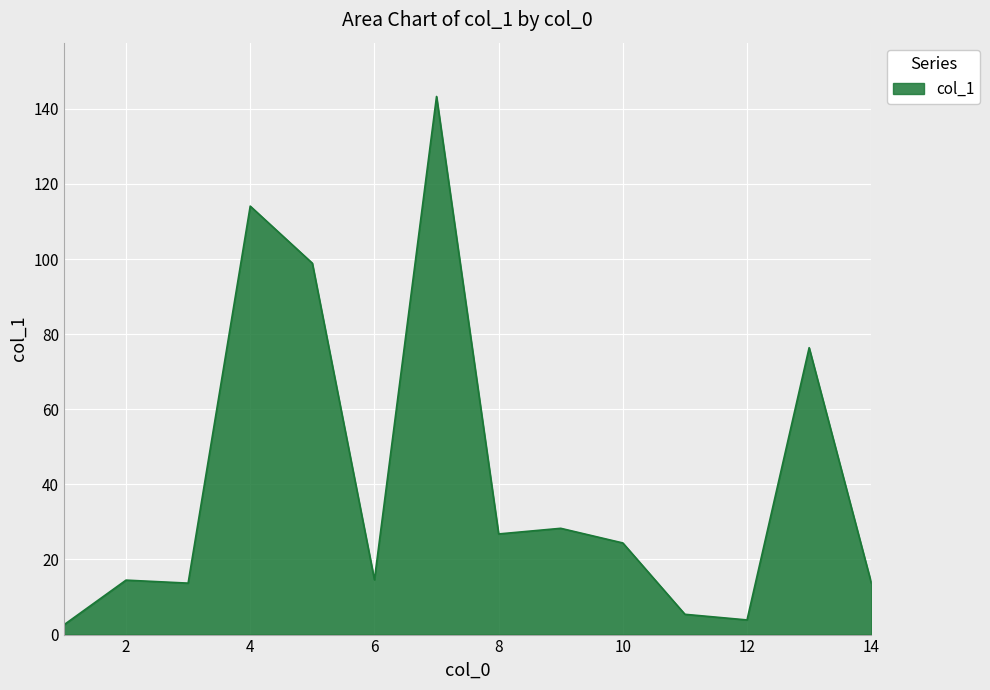

What is the difference between the maximum and minimum values?

140.7